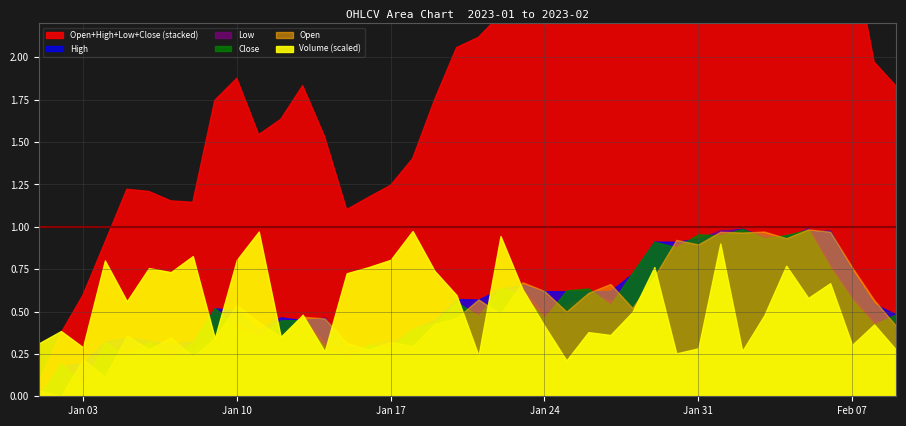

Between 7 and 20, which is larger?

20